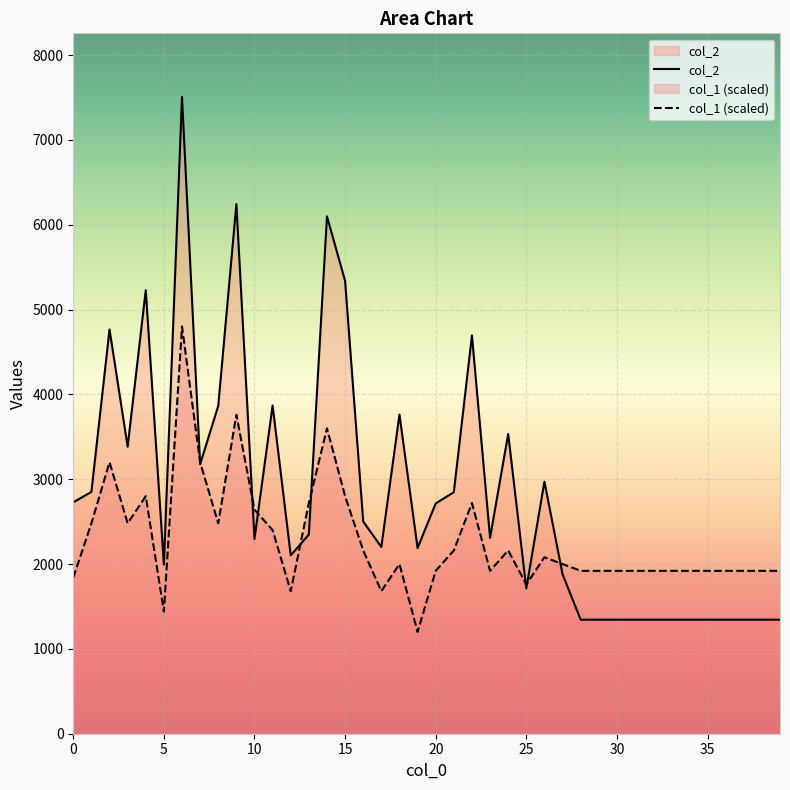

What is the minimum value for col_2?

1344